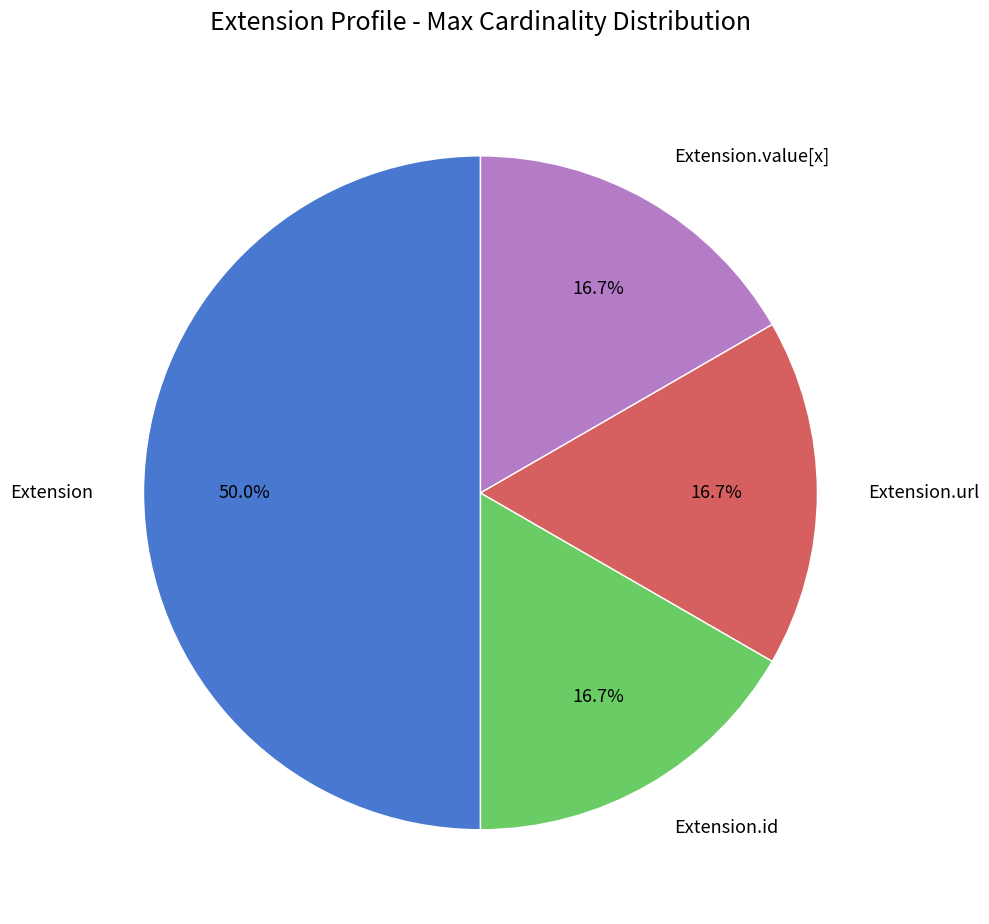

What is the largest slice in the pie chart?

Extension